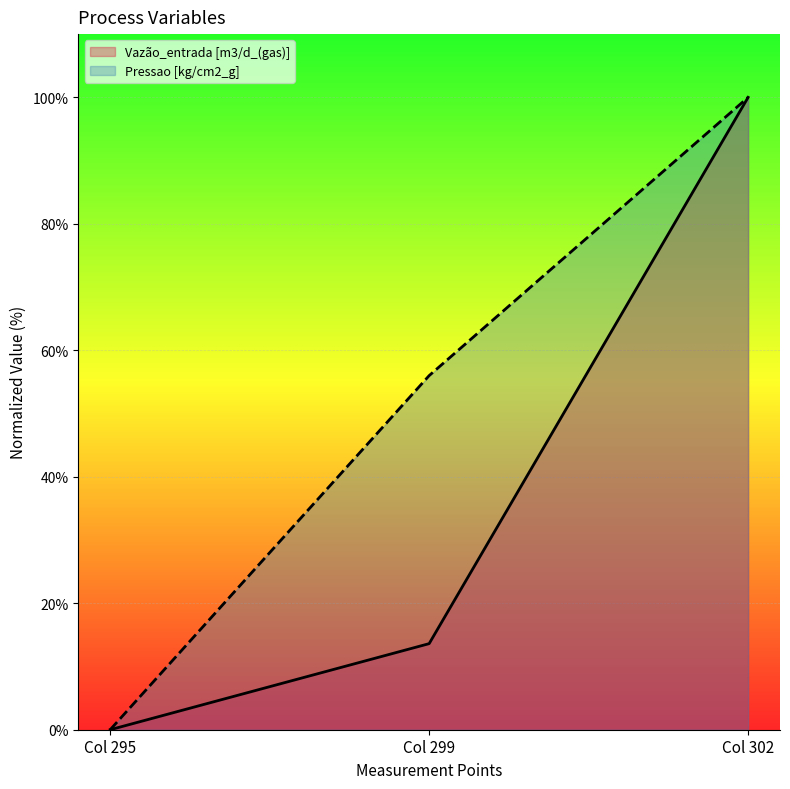

How many values in Pressao [kg/cm2_g] are above zero?

2